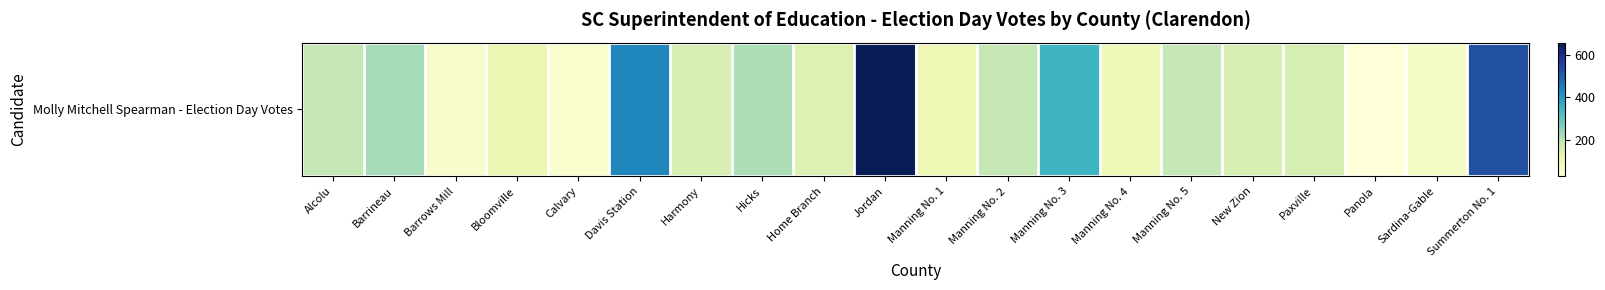

Where is the data nearest to the value 342?

Manning No. 3